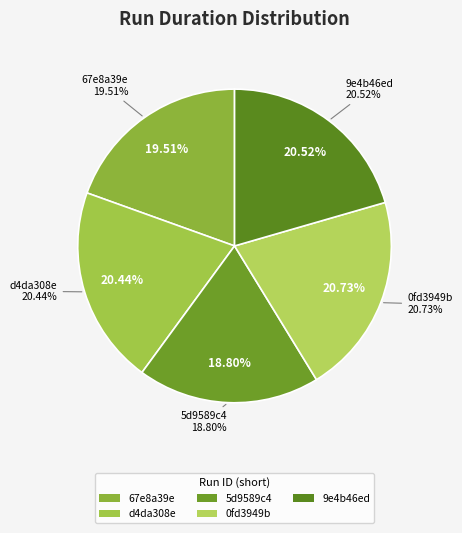

True or false: d4da308e accounts for 20% of the total.

True